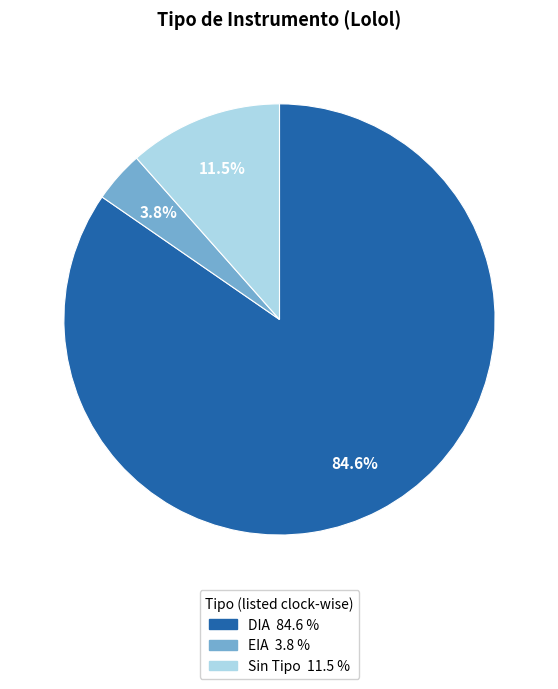

Does any single category account for the majority?

Yes